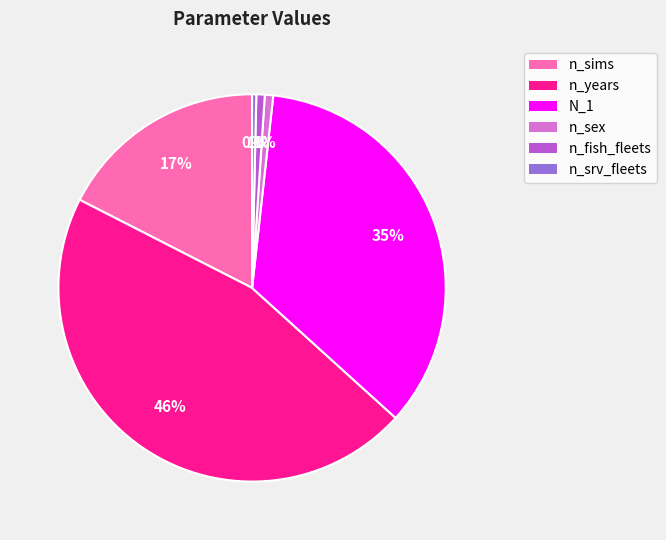

True or false: n_fish_fleets accounts for 1% of the total.

True